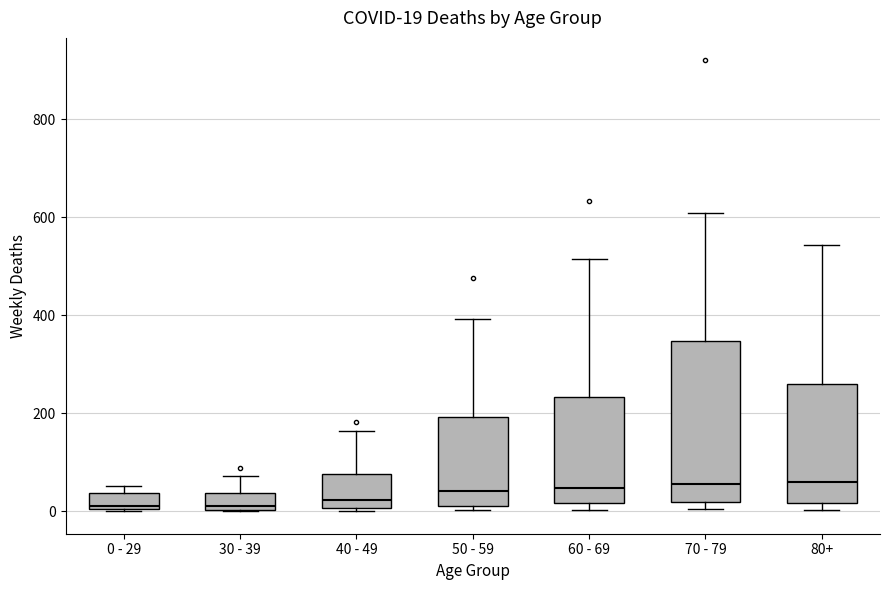

Comparing the boxes themselves (not the whiskers), which one is the tallest?

70 - 79